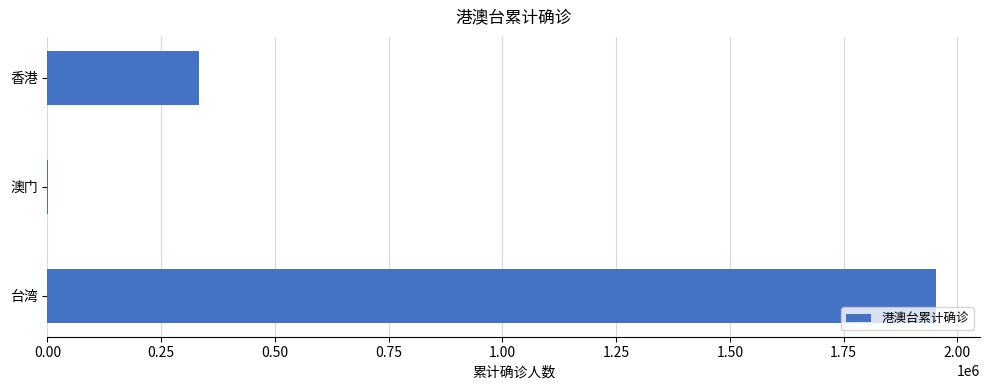

Which label corresponds to the largest value in the chart?

台湾